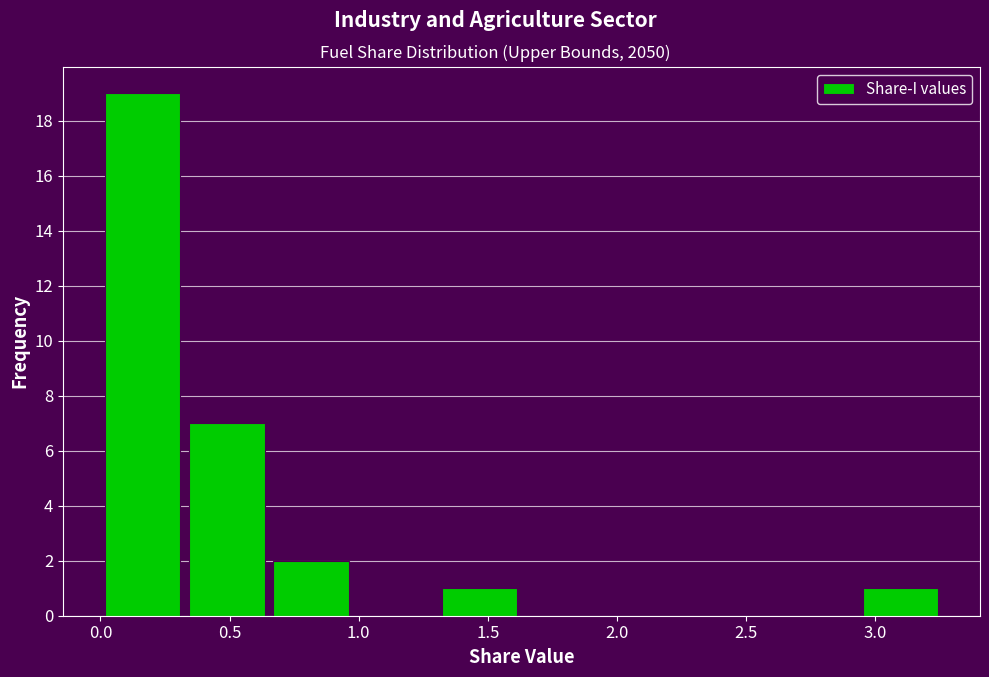

Reading left to right, list every bar in this chart as the range it spans on the x-axis followed by its height. Neither the bar edges nor the heights are printed on the chart, so give them approximately, as read against the axes.

0.00 to 0.35: 19
0.35 to 0.65: 7
0.65 to 1.00: 2
1.00 to 1.30: 0
1.30 to 1.65: 1
1.65 to 1.95: 0
1.95 to 2.30: 0
2.30 to 2.60: 0
2.60 to 2.95: 0
2.95 to 3.25: 1